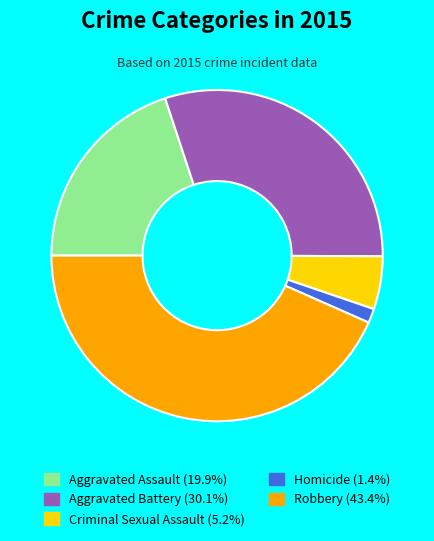

Approximately how many times larger is the value at Aggravated Assault compared to Criminal Sexual Assault?

3.9